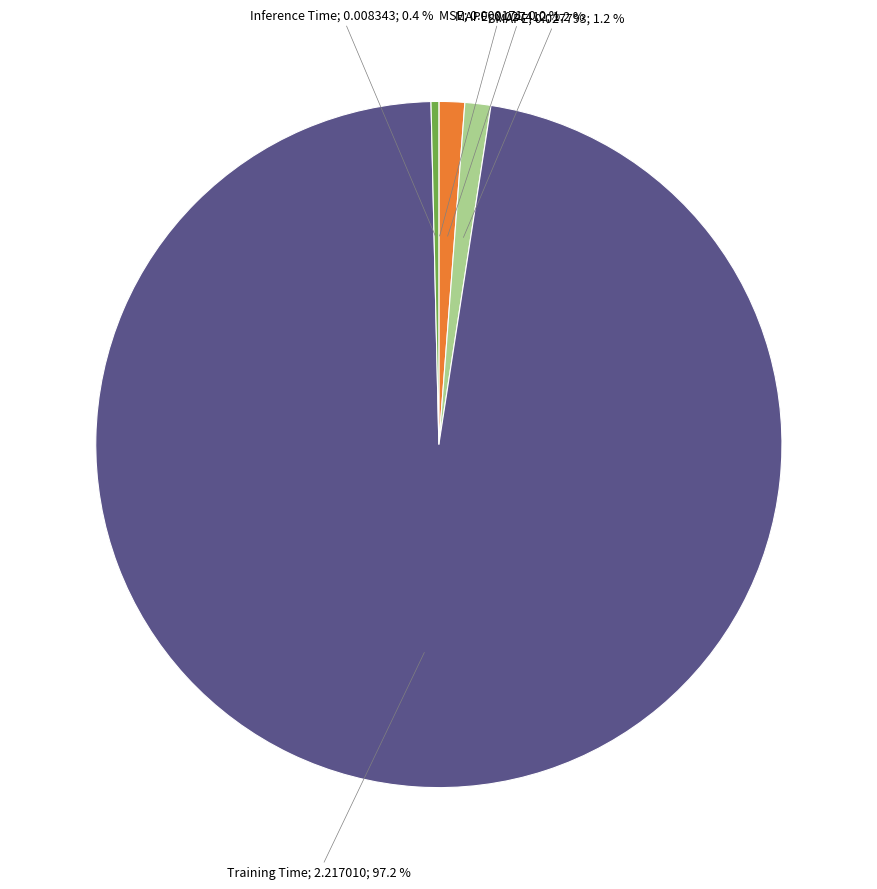

Does any single category account for the majority?

Yes